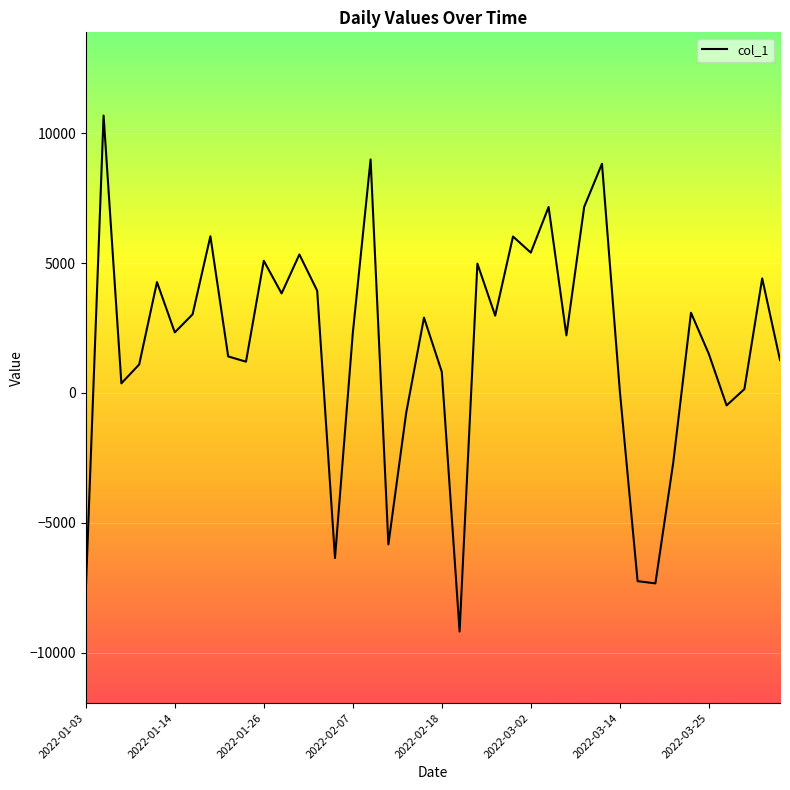

What is the smallest value displayed?

-9187.4